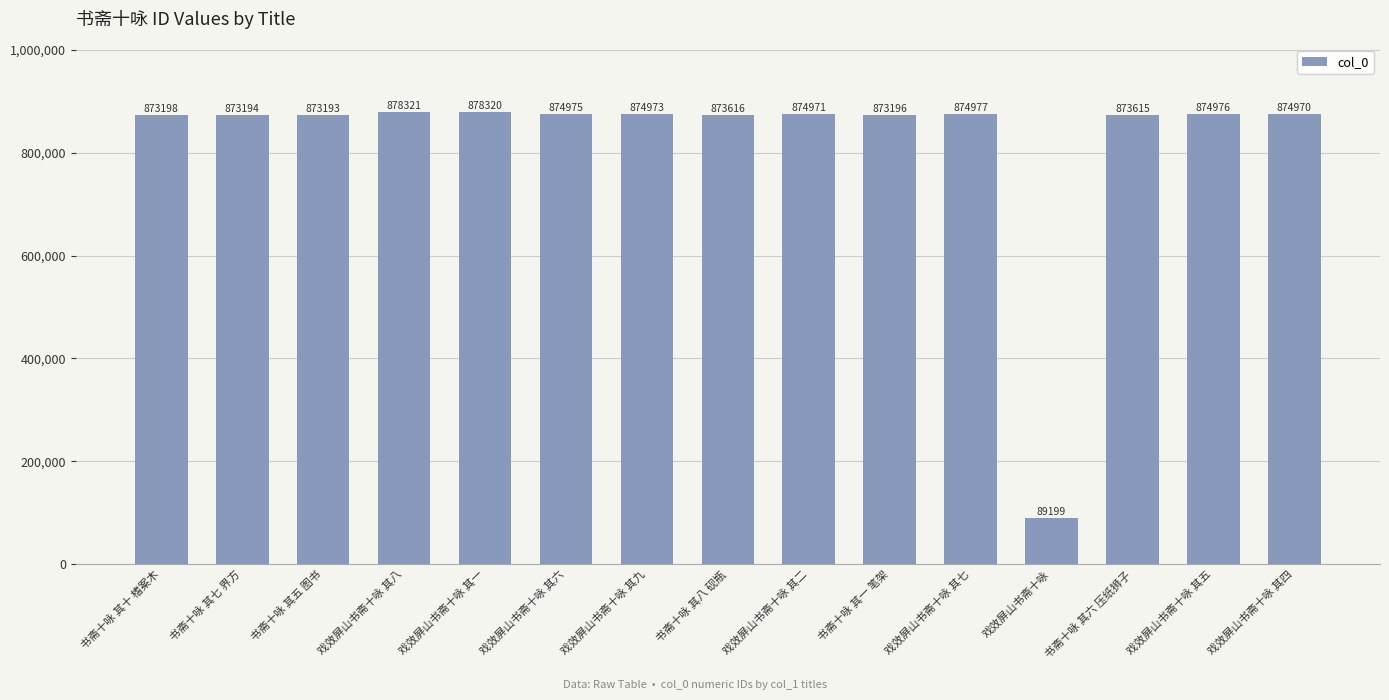

Between 书斋十咏 其一 笔架 and 戏效屏山书斋十咏 其九, which is larger?

戏效屏山书斋十咏 其九